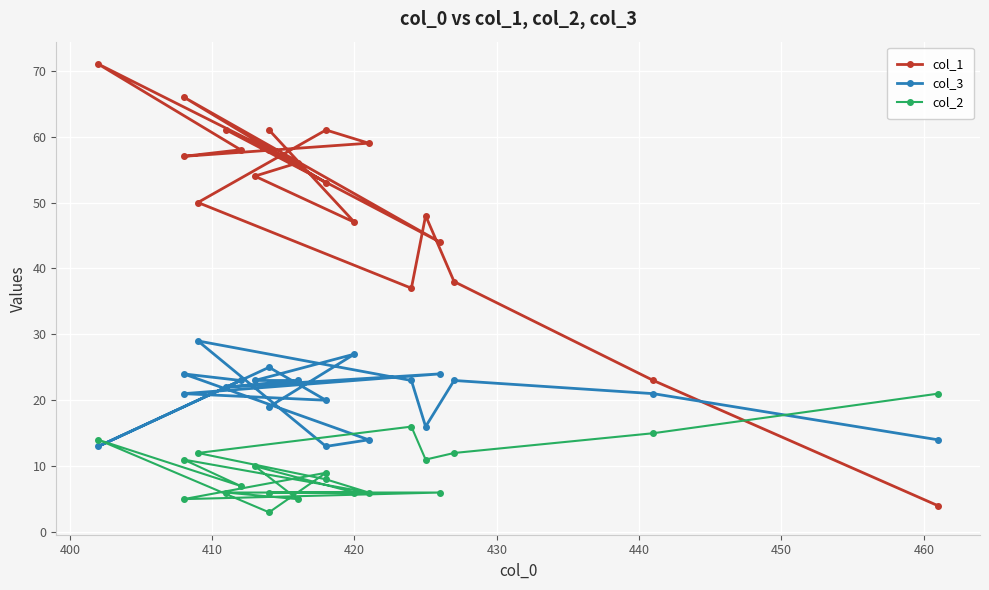

Which series has the largest total across all categories?

col_1